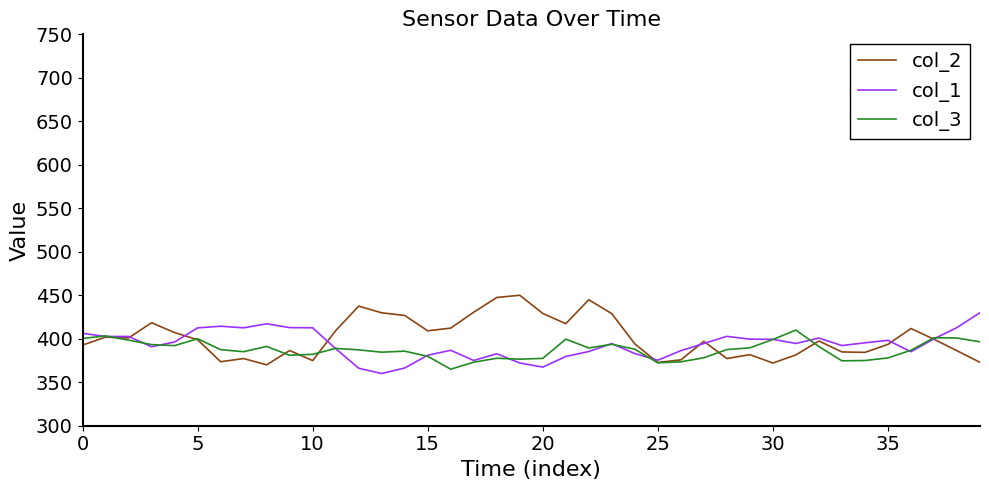

Rank the series by their maximum value, from highest to lowest.

col_2, col_1, col_3